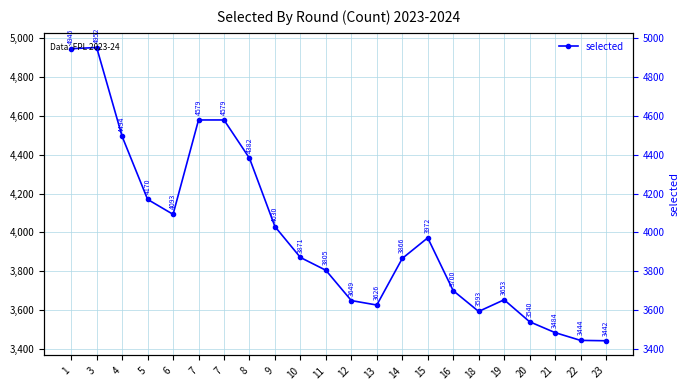

True or false: the data shows 4952 at 3.

True